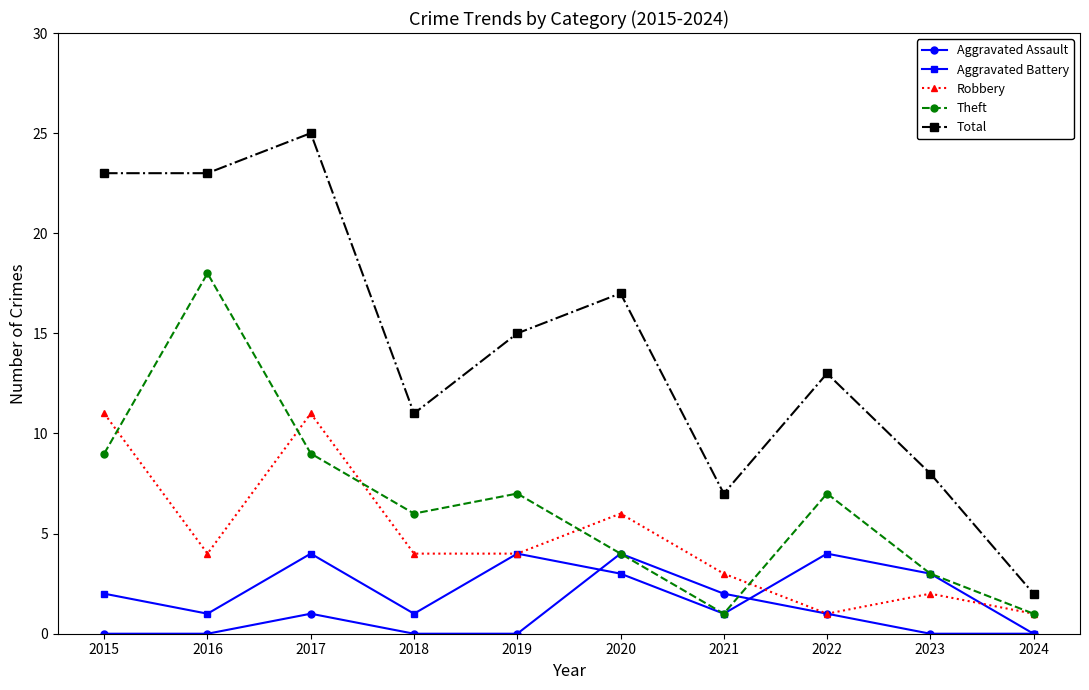

What is the value of the Robbery point at the 7th from the left?

3